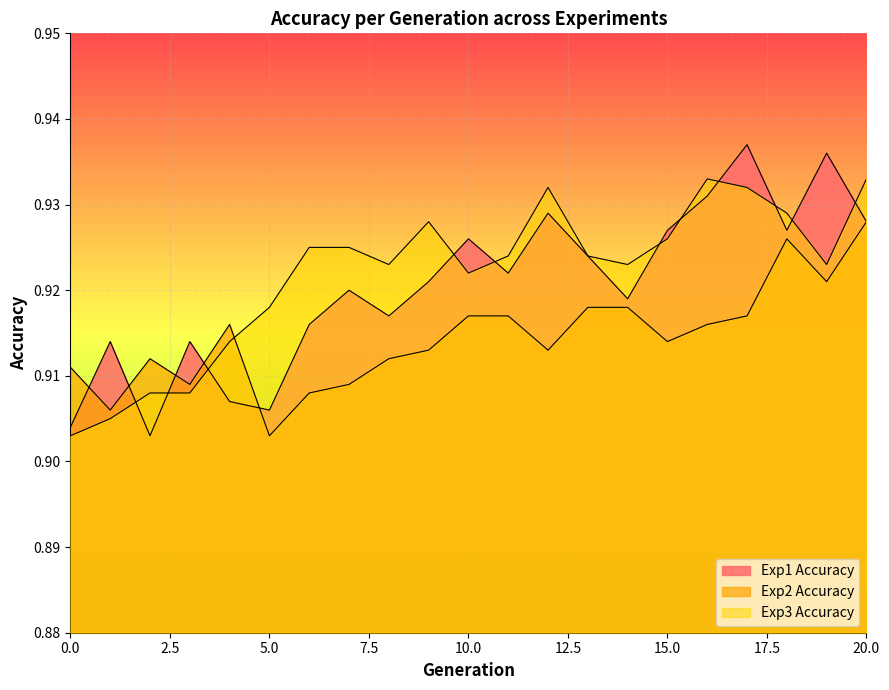

At which category does Exp1 Accuracy reach its first local peak?

1